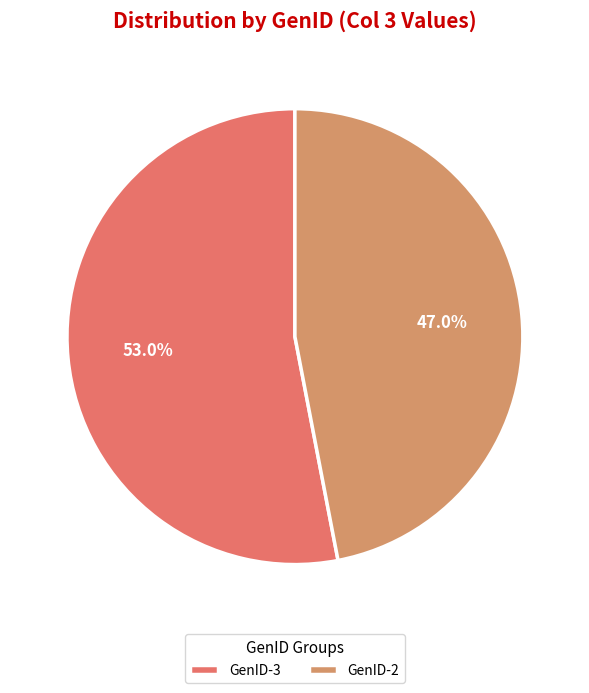

Which category has the smallest portion of the pie?

GenID-2